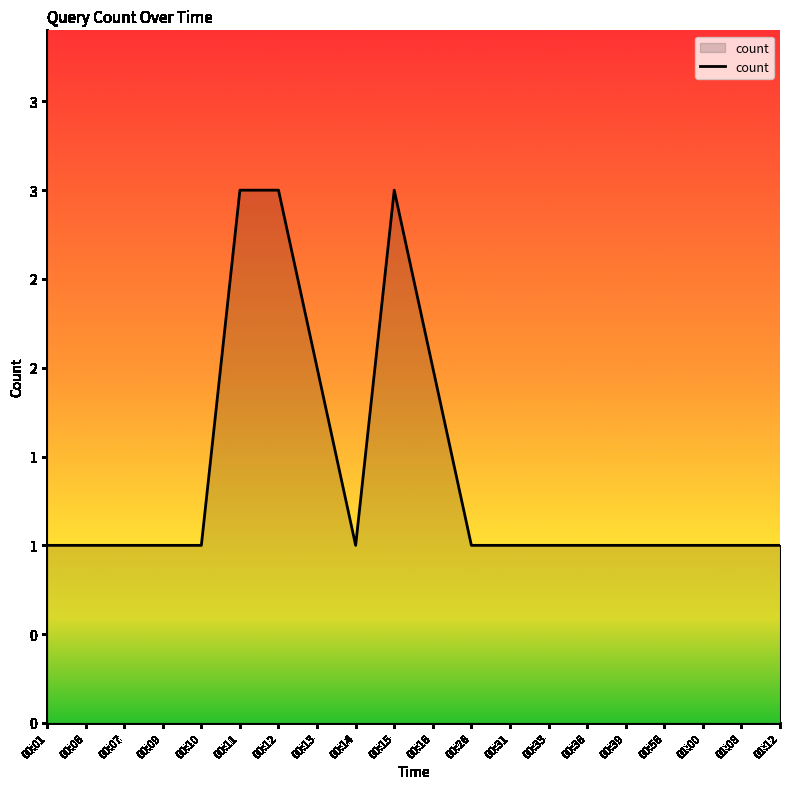

Is it true that the value at 00:13 is 2?

True